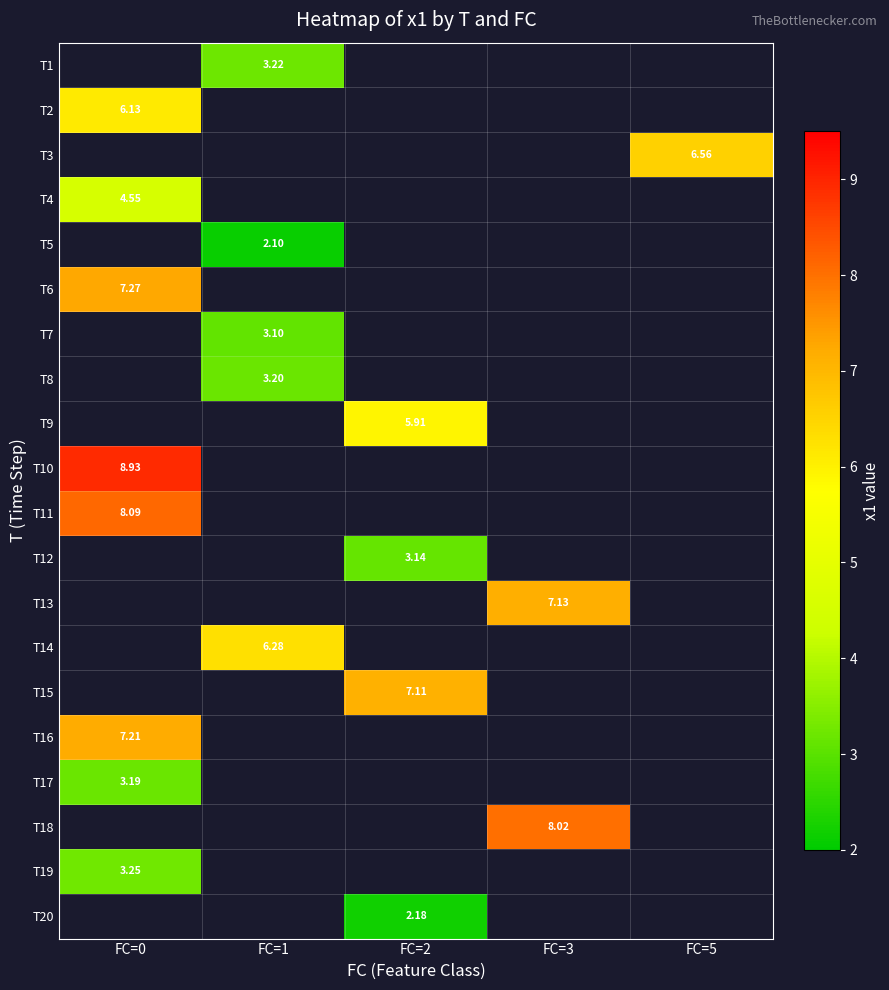

At which label does T12 reach its peak?

FC=0